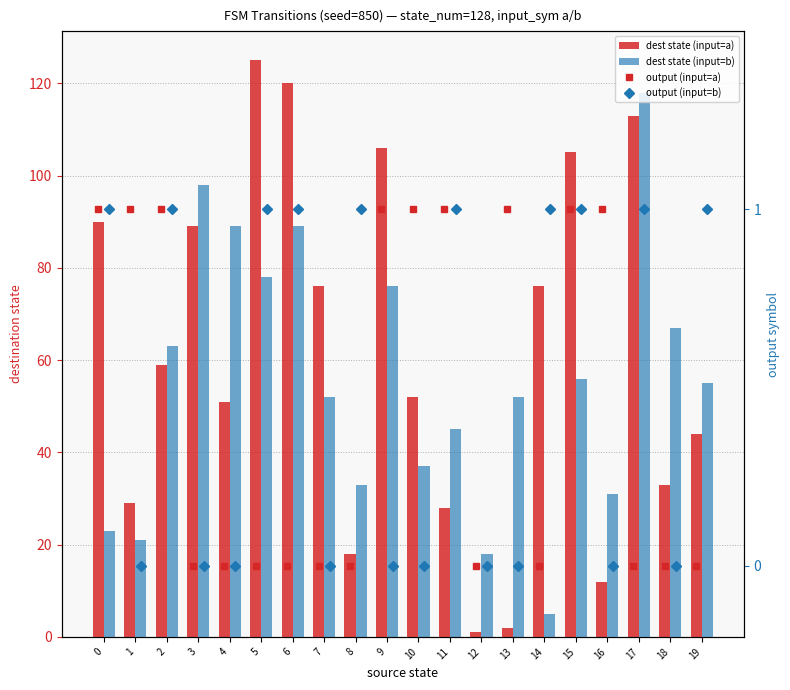

The output (input=b) series shows 0 at 7. True or false?

False